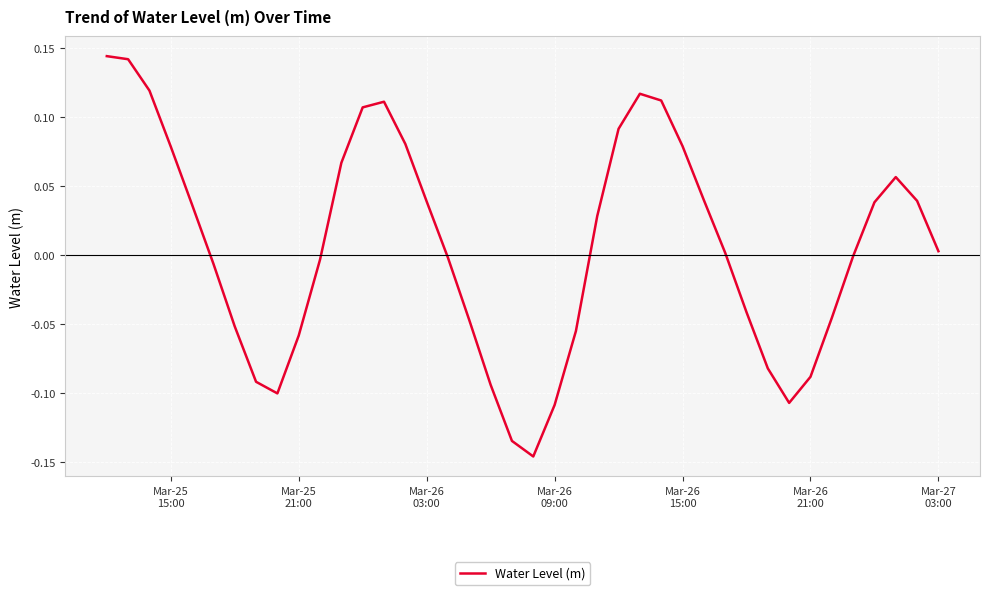

What is the difference between the maximum and minimum values?

0.3